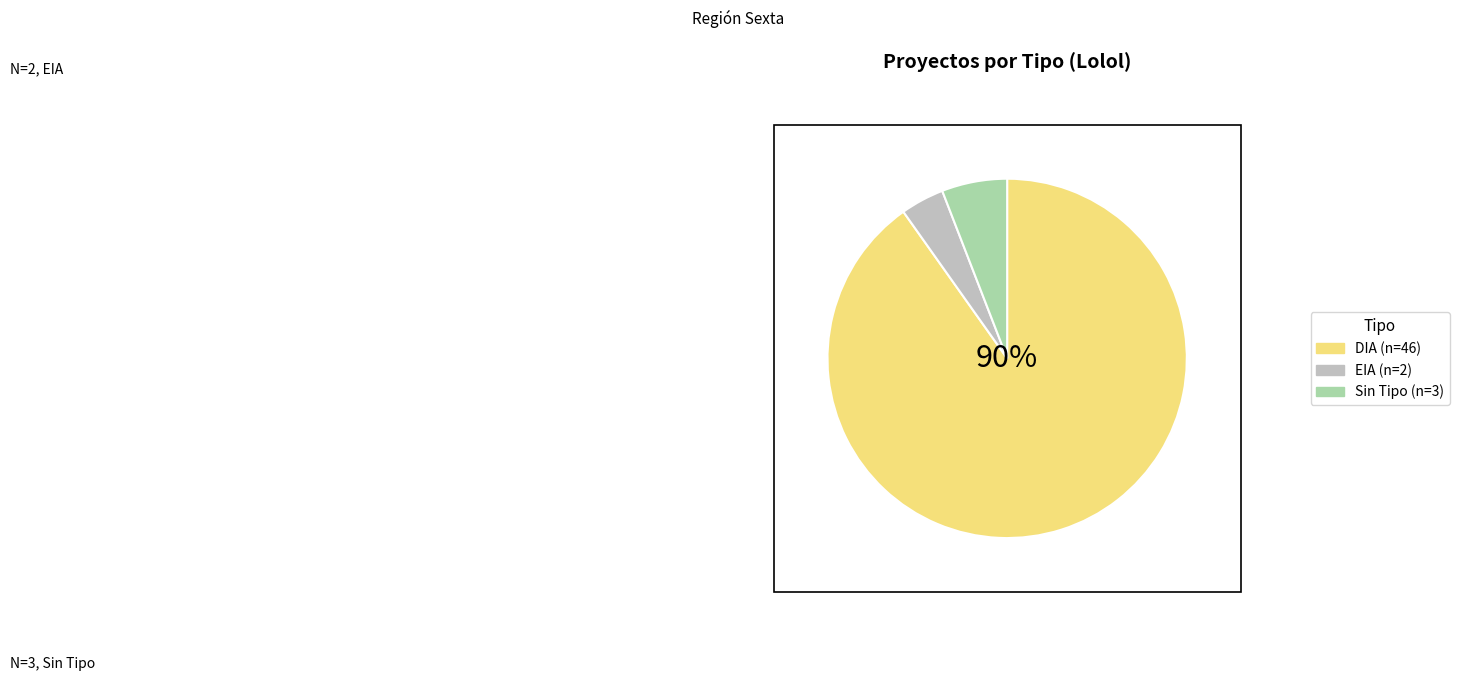

Does any single category account for the majority?

Yes